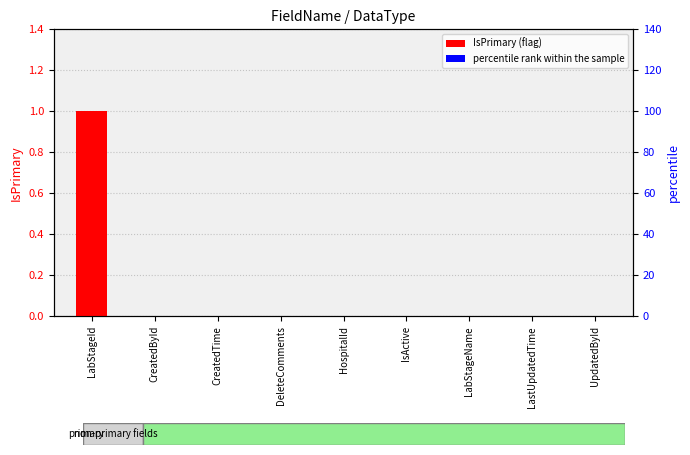

Which category has the highest value in the percentile rank within the sample series?

LabStageId